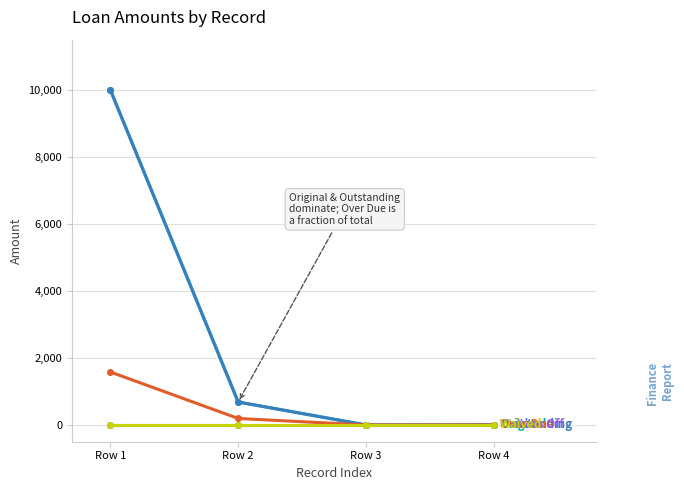

Reading left to right, extract all data points from this chart.

Original: Row 1=10000.0	Row 2=685.1	Row 3=0.0	Row 4=1.9
Outstanding: Row 1=10000.0	Row 2=685.1	Row 3=0.0	Row 4=1.9
Over Due: Row 1=1581.5	Row 2=194.0	Row 3=0.0	Row 4=1.9
Written Off: Row 1=0.0	Row 2=0.0	Row 3=0.0	Row 4=0.0
Waived: Row 1=0.0	Row 2=0.0	Row 3=0.0	Row 4=0.0